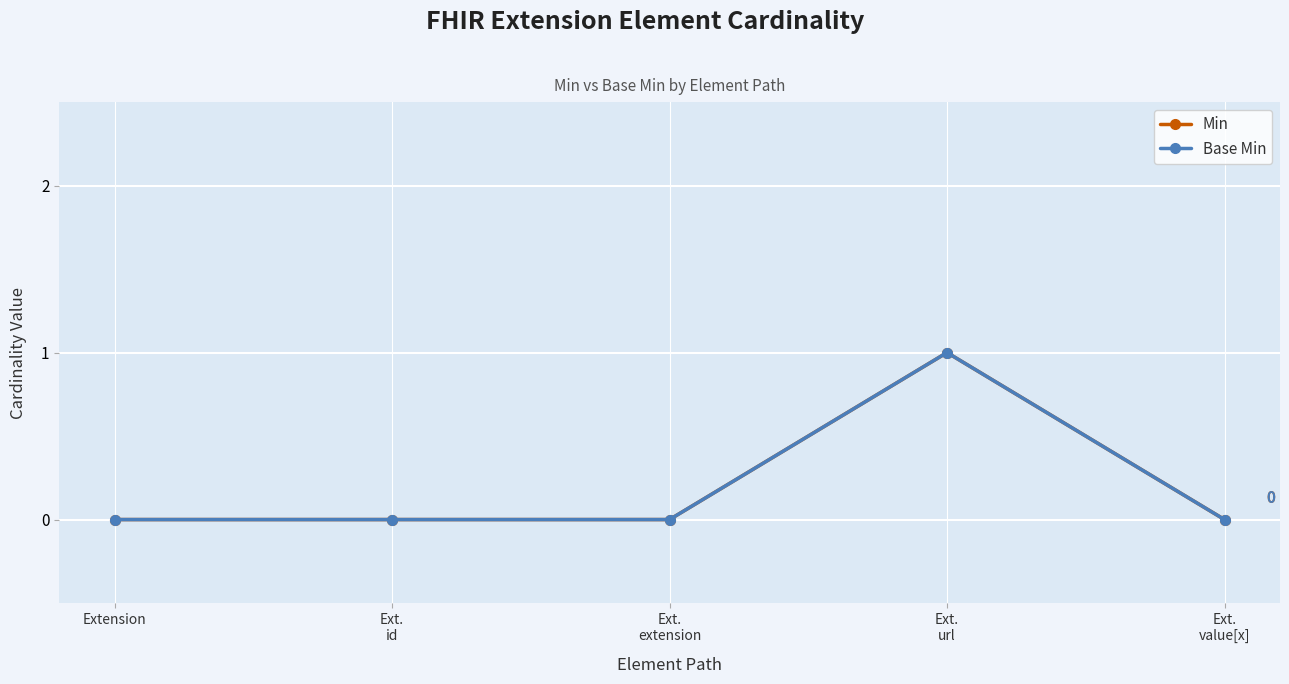

Is this an area chart (filled region under the line)?

No